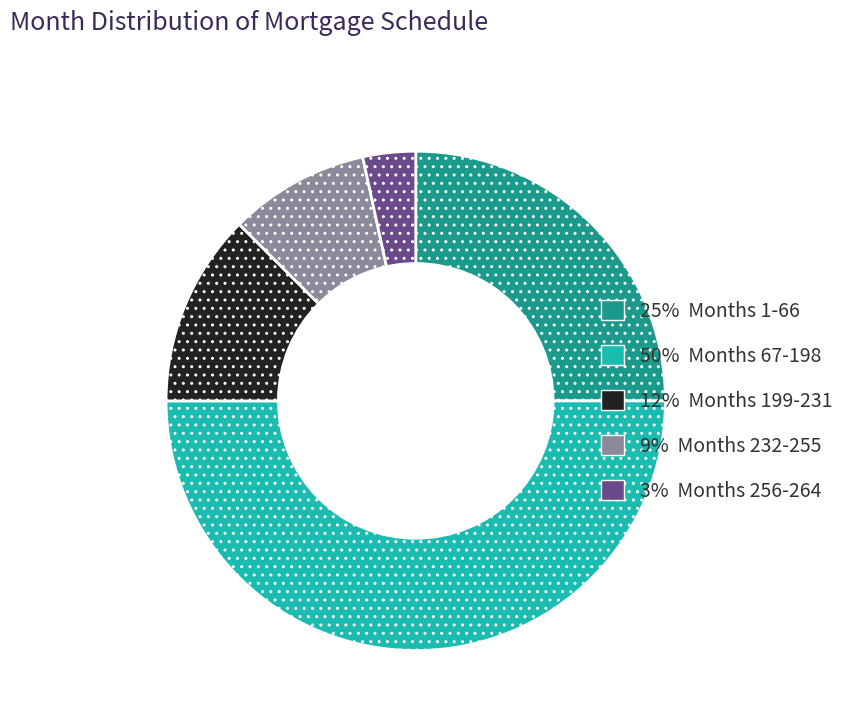

How many slices are in this pie chart?

5